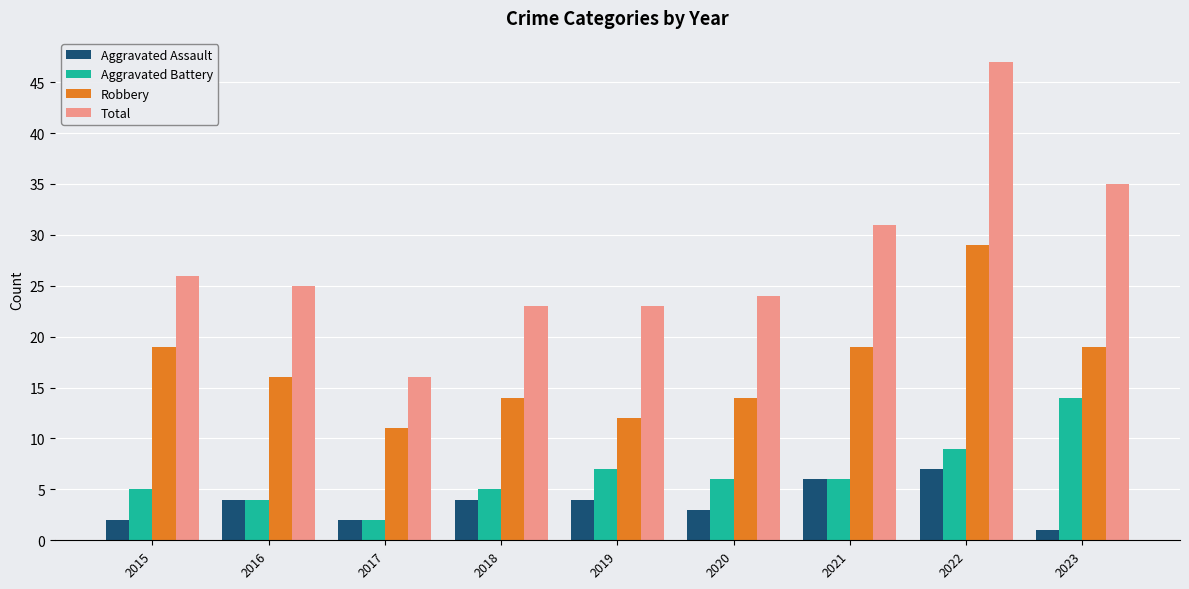

Which series has the largest total across all categories?

Total